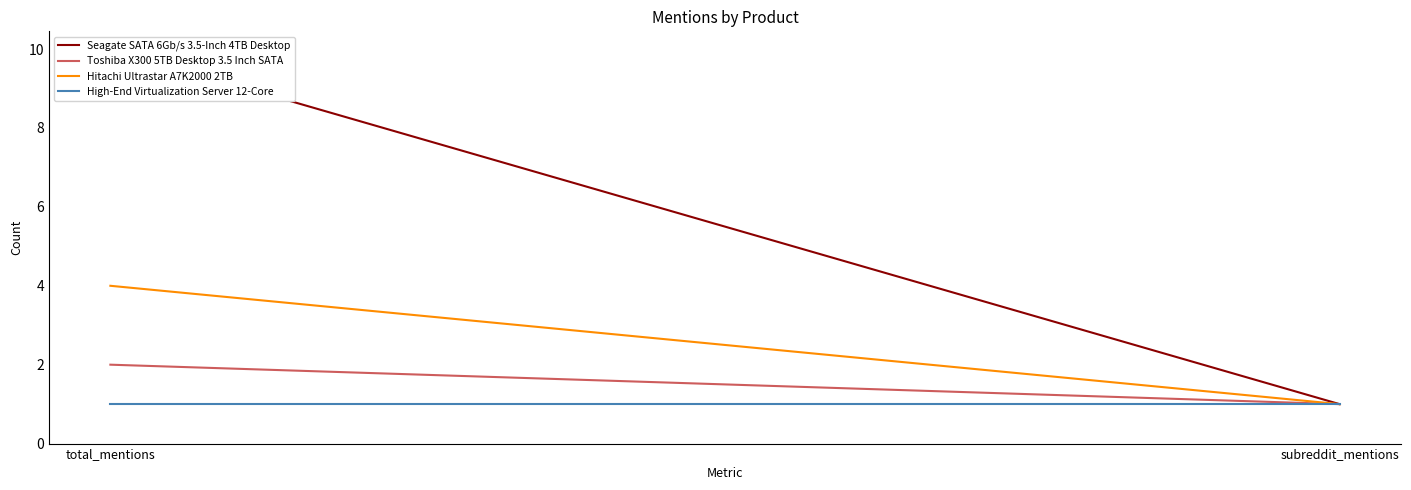

What position from the right is subreddit_mentions?

1